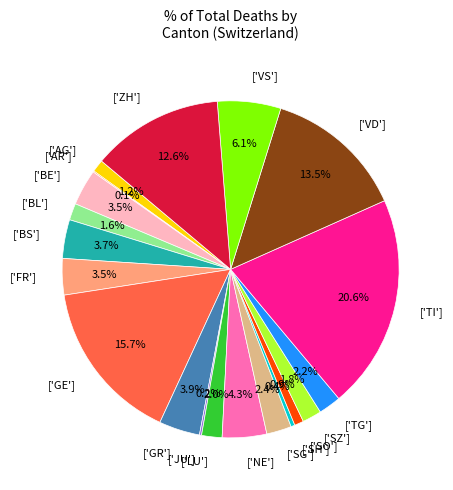

Is there any slice that represents more than half of the pie?

No